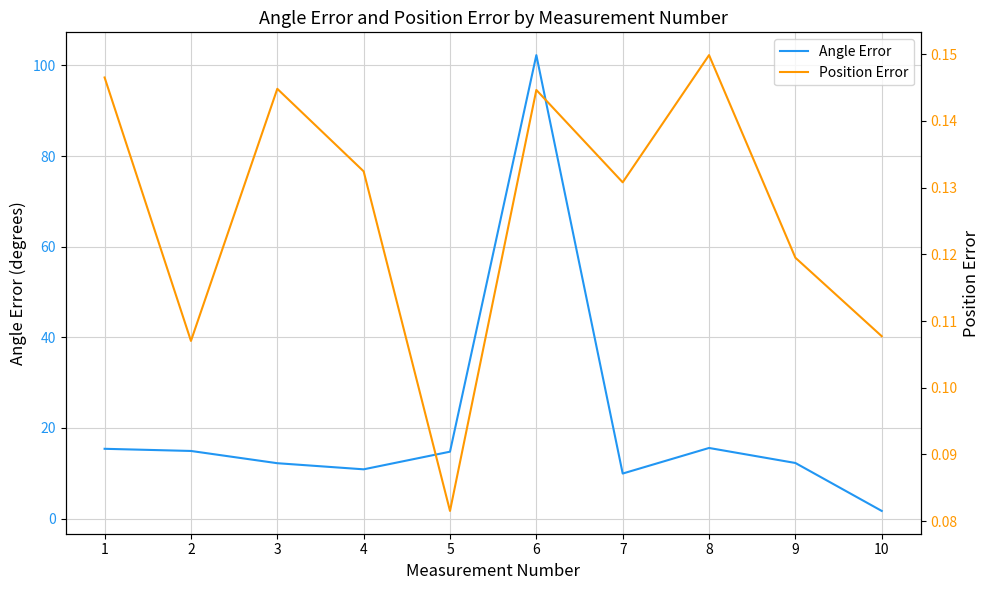

What is the value of the Angle Error point at the 7th from the left?

9.9